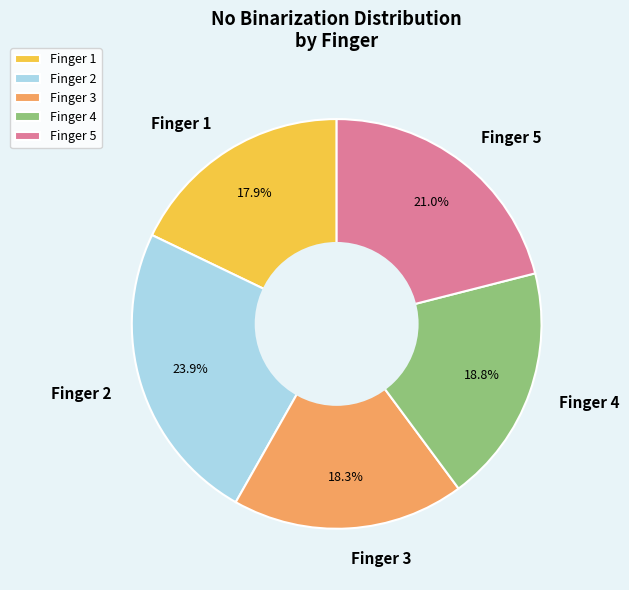

How many segments does this pie chart have?

5